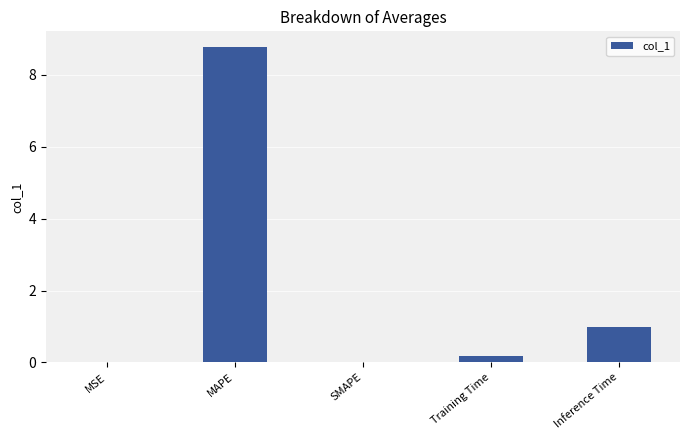

Is it true that the value at Training Time is 0.2?

True